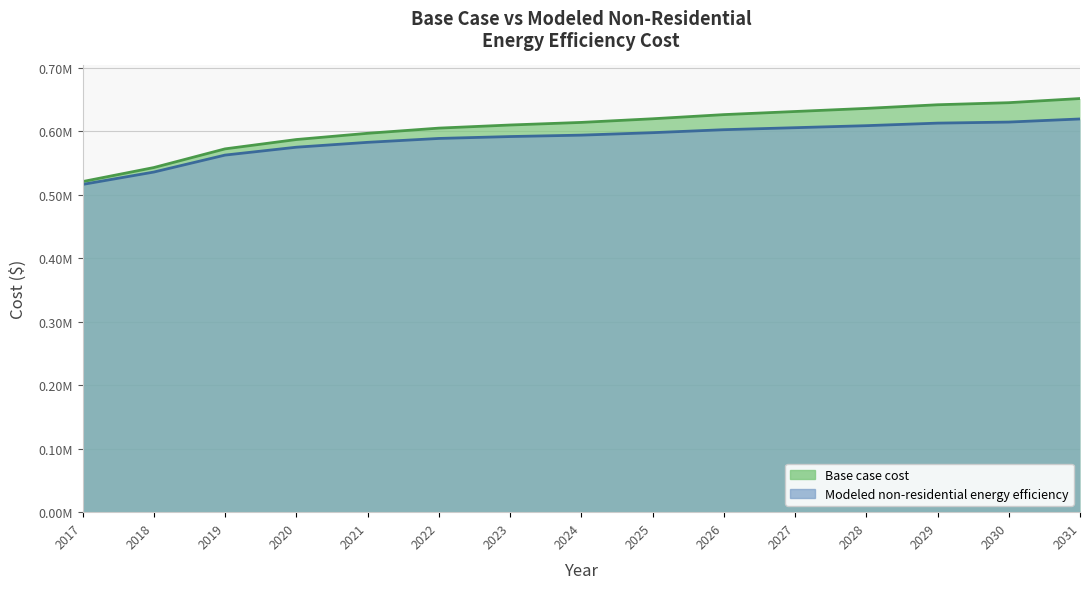

Rank the series by their average value, from lowest to highest.

Modeled non-residential energy efficiency, Base case cost